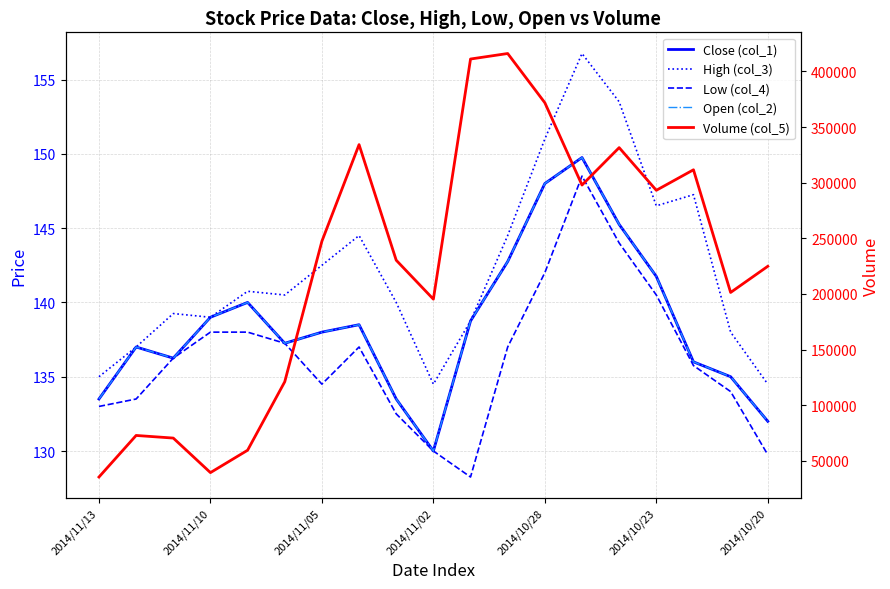

The Volume (col_5) series shows 537494.3 at 2014/10/28. True or false?

False